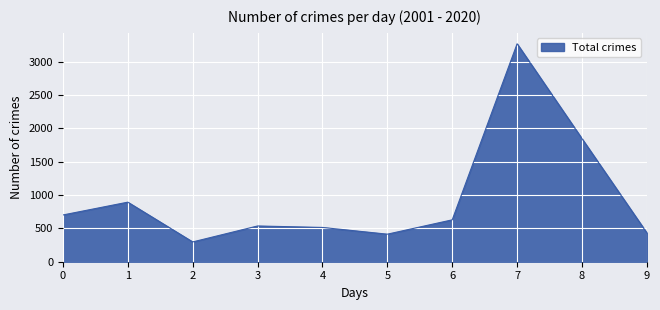

Is it true that the value at 4 is 207?

False